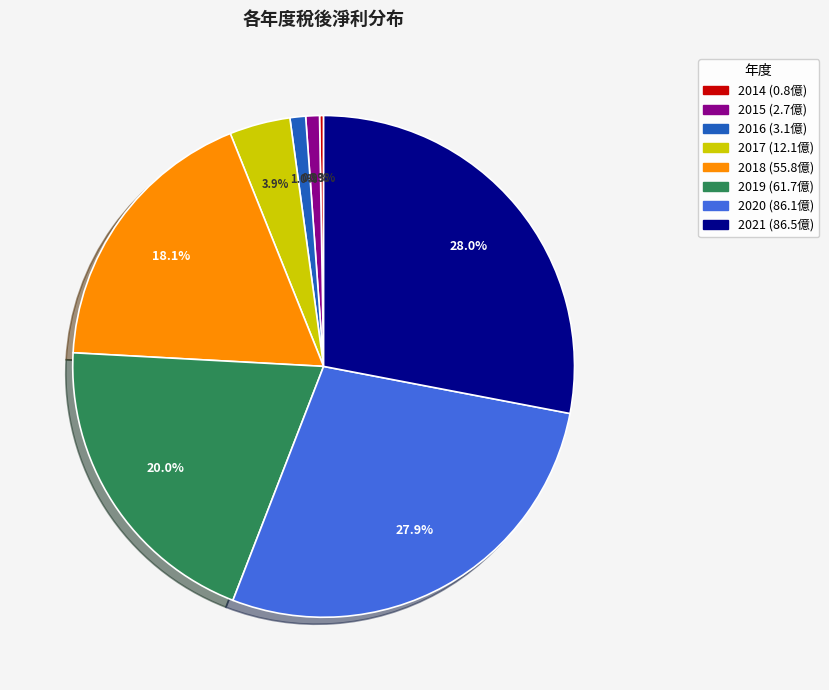

What percentage do 2015 and 2016 together represent?

1.9%